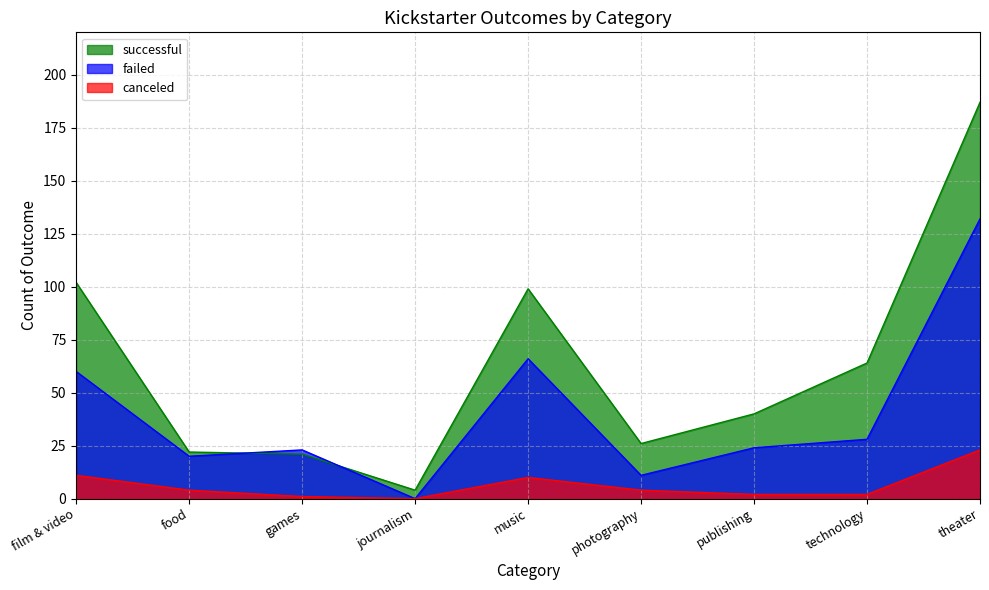

True or false: failed has a value of 16 at film & video.

False